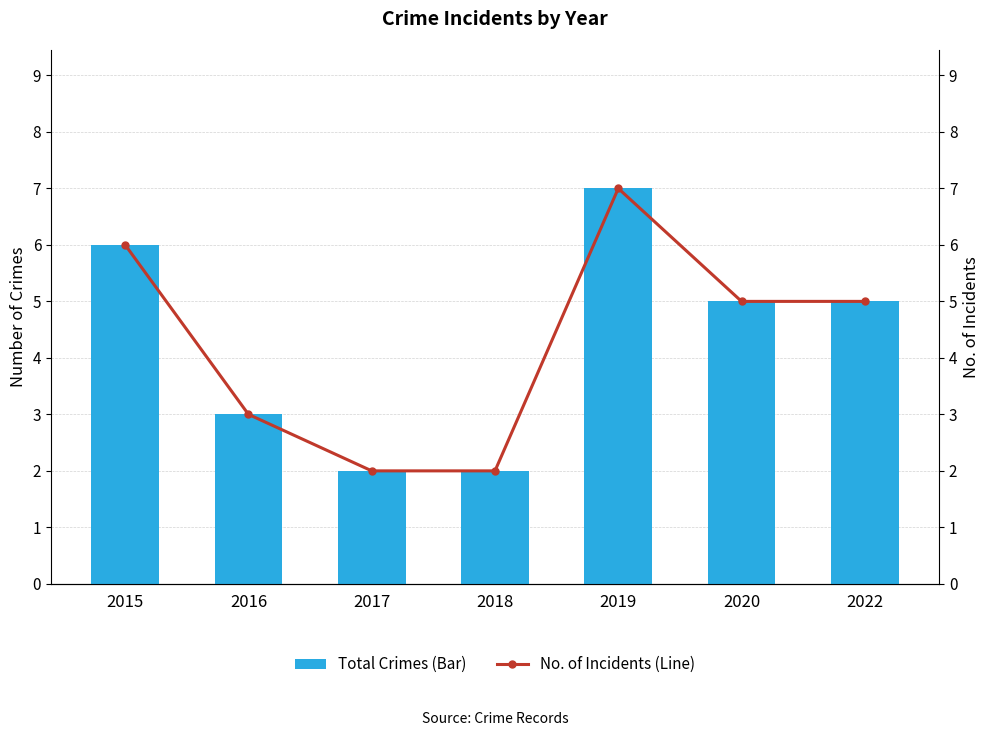

What is the difference between the second highest and minimum values in the Total Crimes (Bar) series?

4